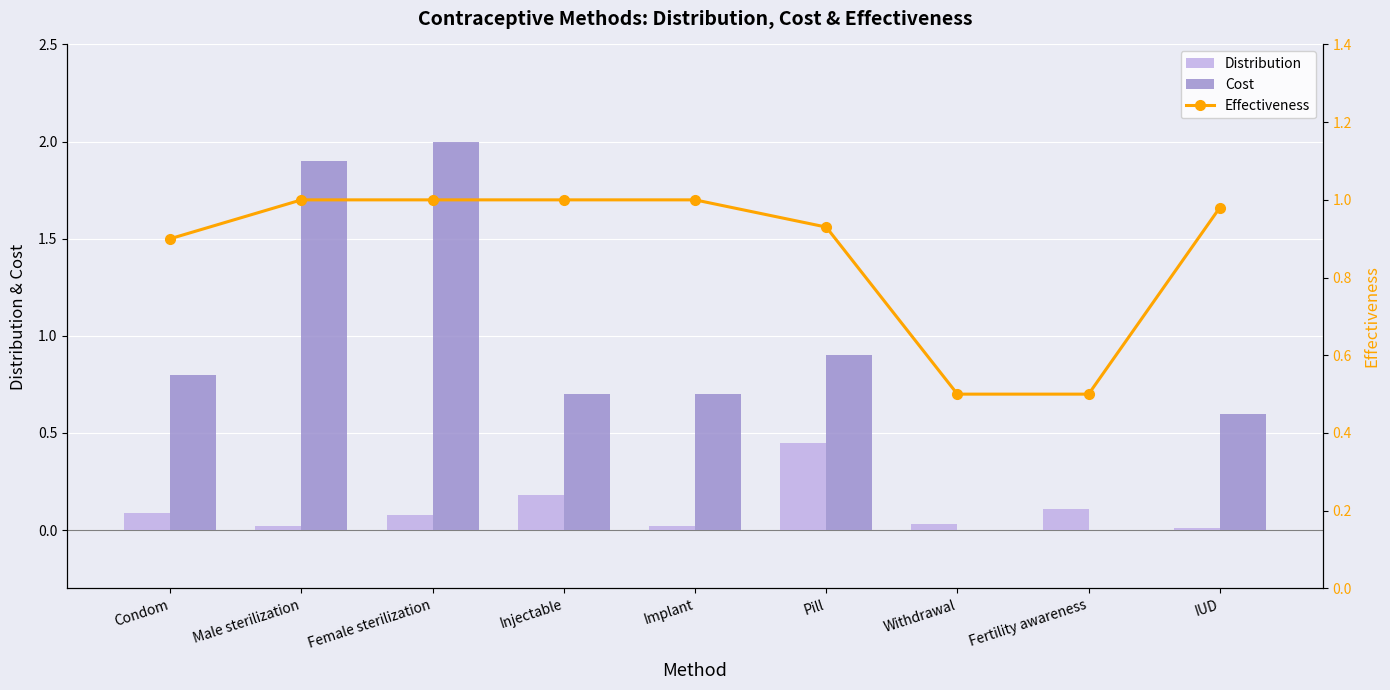

What are all the series names shown in the legend?

Distribution, Cost, Effectiveness